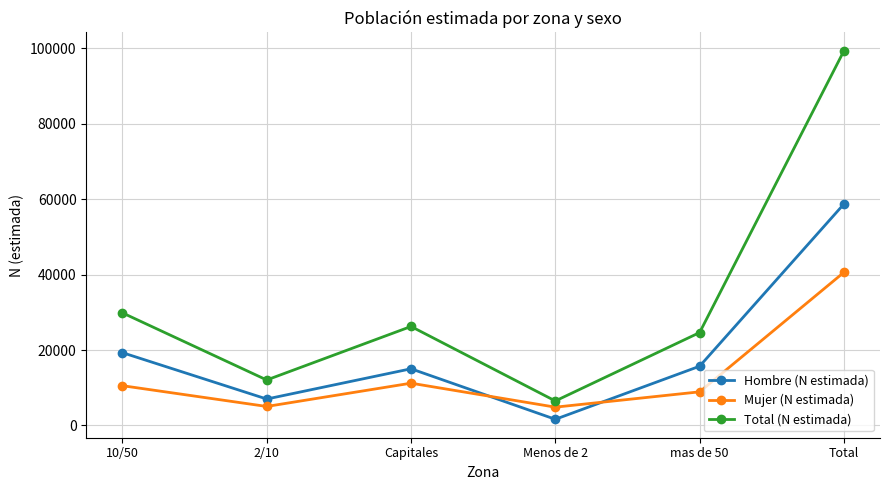

True or false: Mujer (N estimada) and Hombre (N estimada) cross at least once.

True